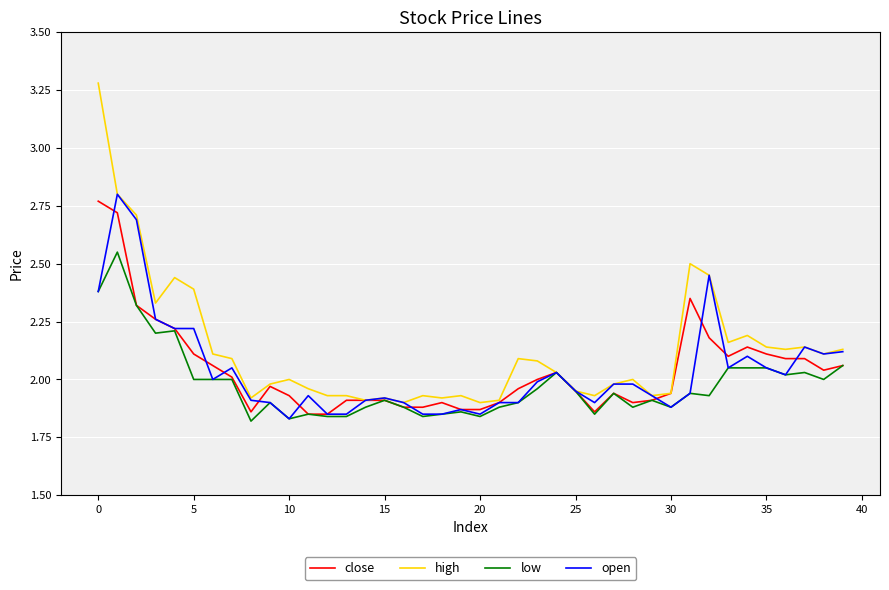

Which series has the largest total across all categories?

high